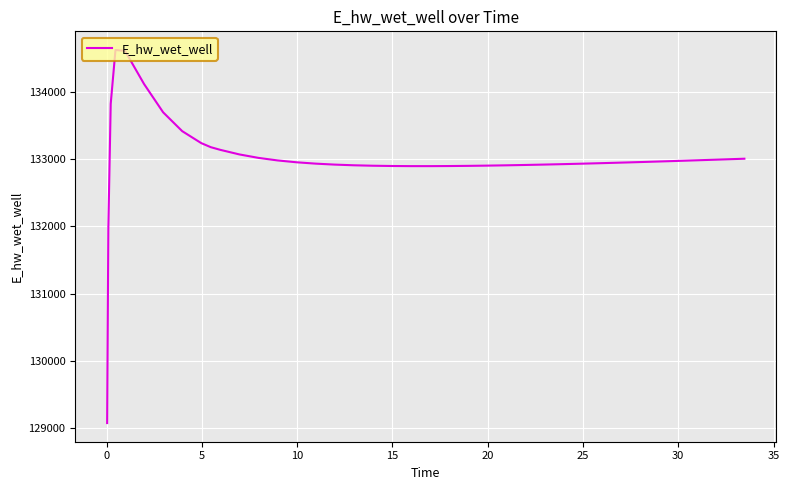

What is the minimum value shown in the chart?

129070.3